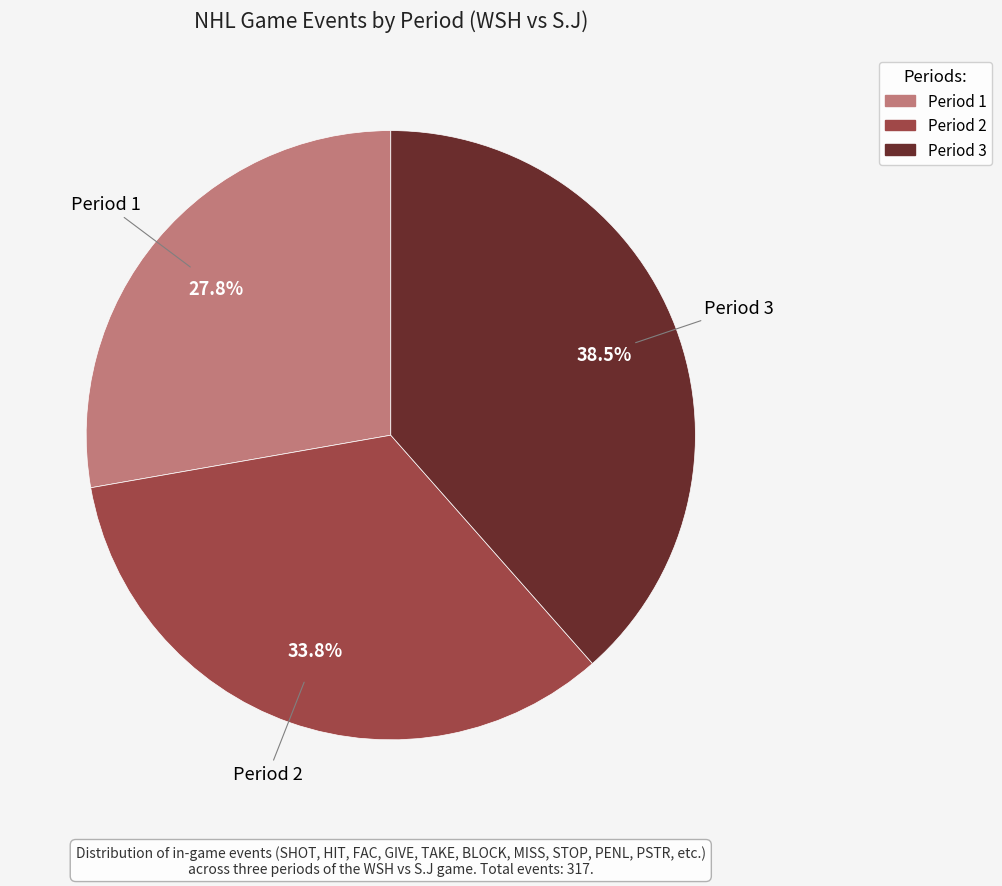

Does any single category account for the majority?

No